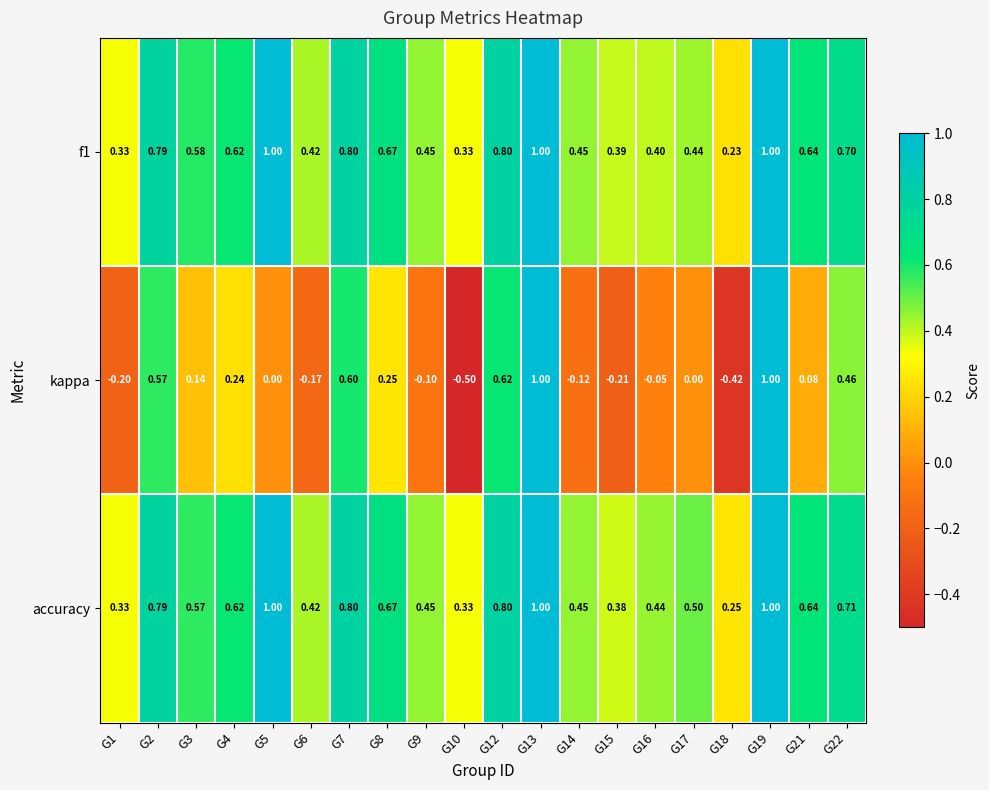

Which series has the largest total across all categories?

accuracy